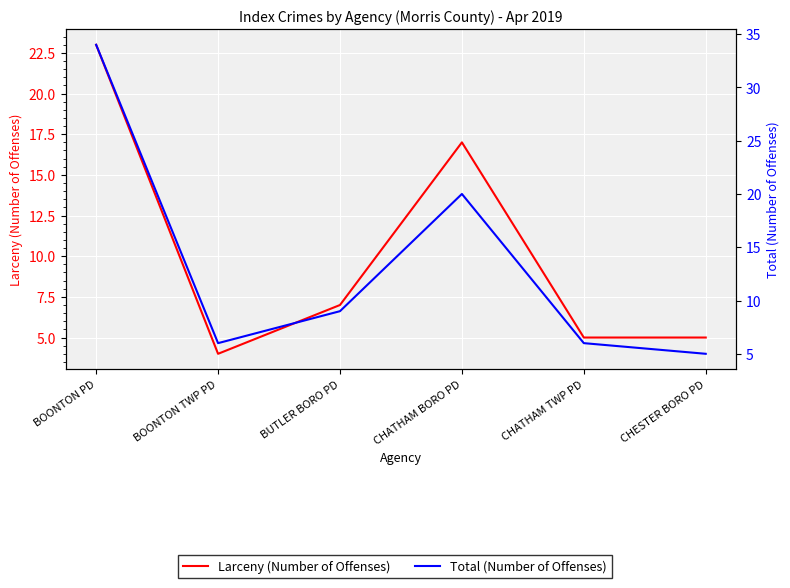

Is the value of Larceny (Number of Offenses) at BOONTON TWP PD greater than the value of Total (Number of Offenses) at CHATHAM BORO PD?

No